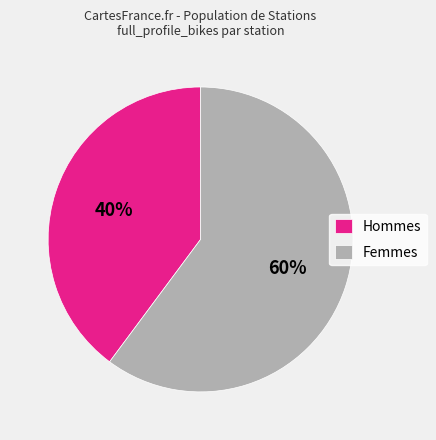

Between Hommes and Femmes, which is larger?

Femmes